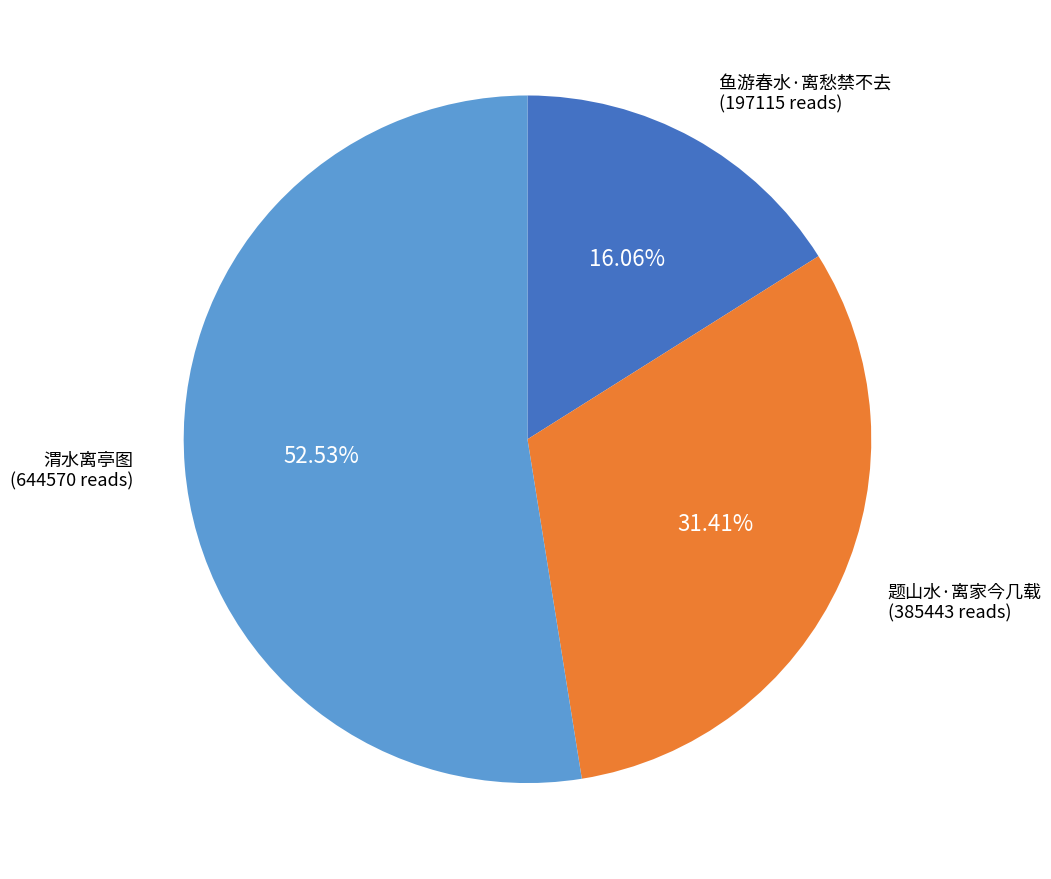

Does any single category account for the majority?

Yes